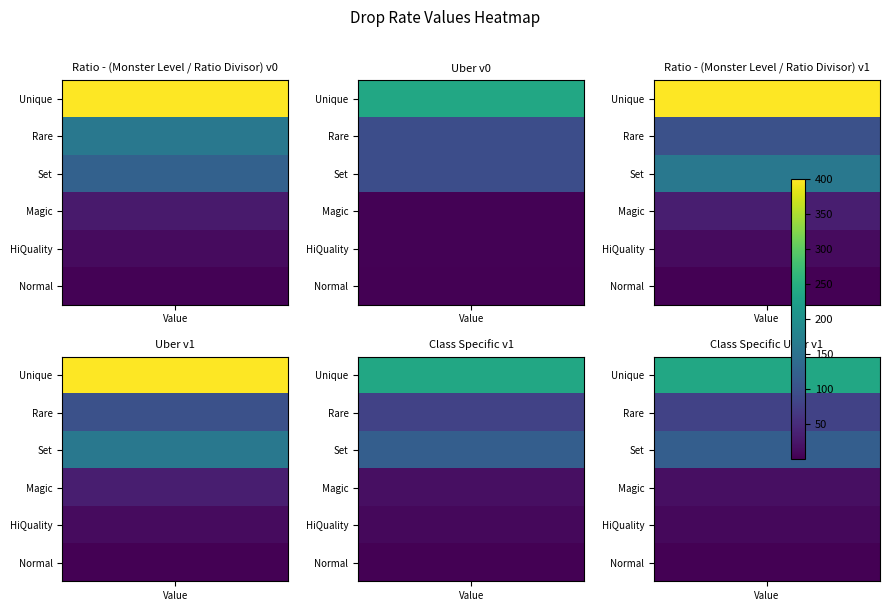

What is the difference between the maximum and minimum values in the Ratio - (Monster Level / Ratio Divisor) v1 series?

398